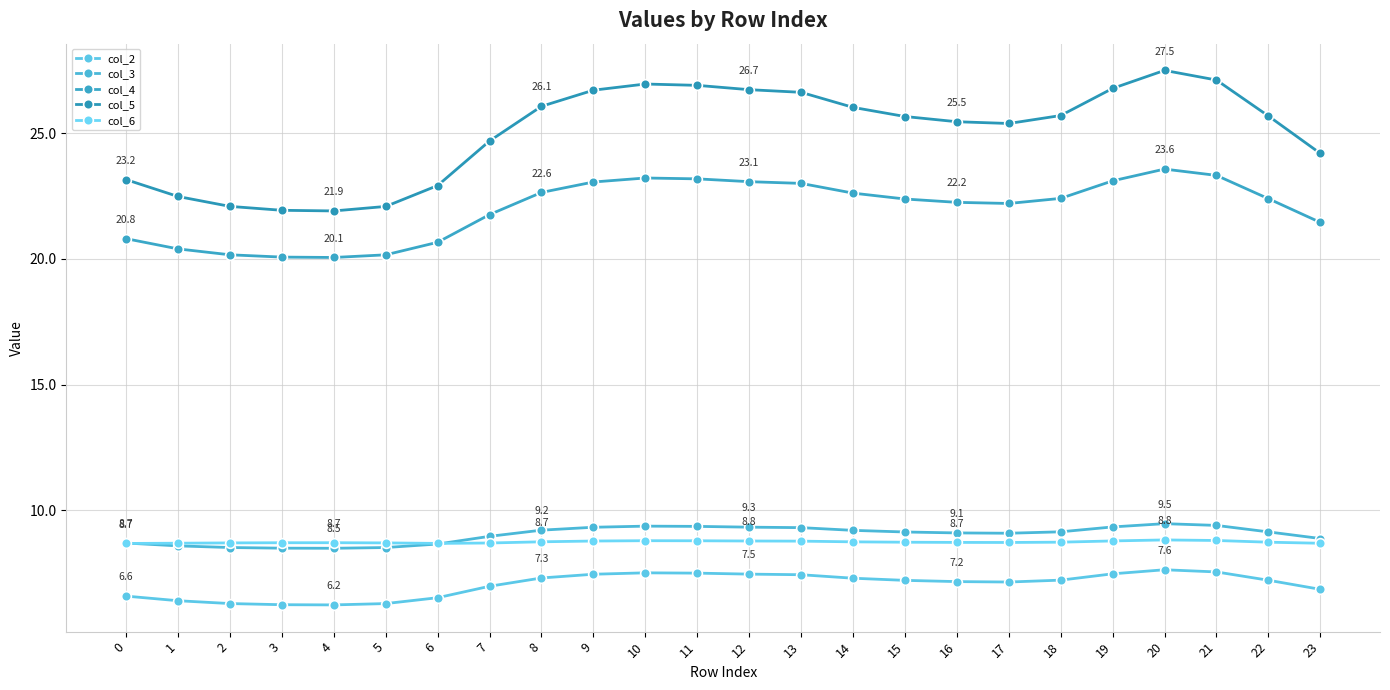

At how many categories does at least one series exceed 21?

24